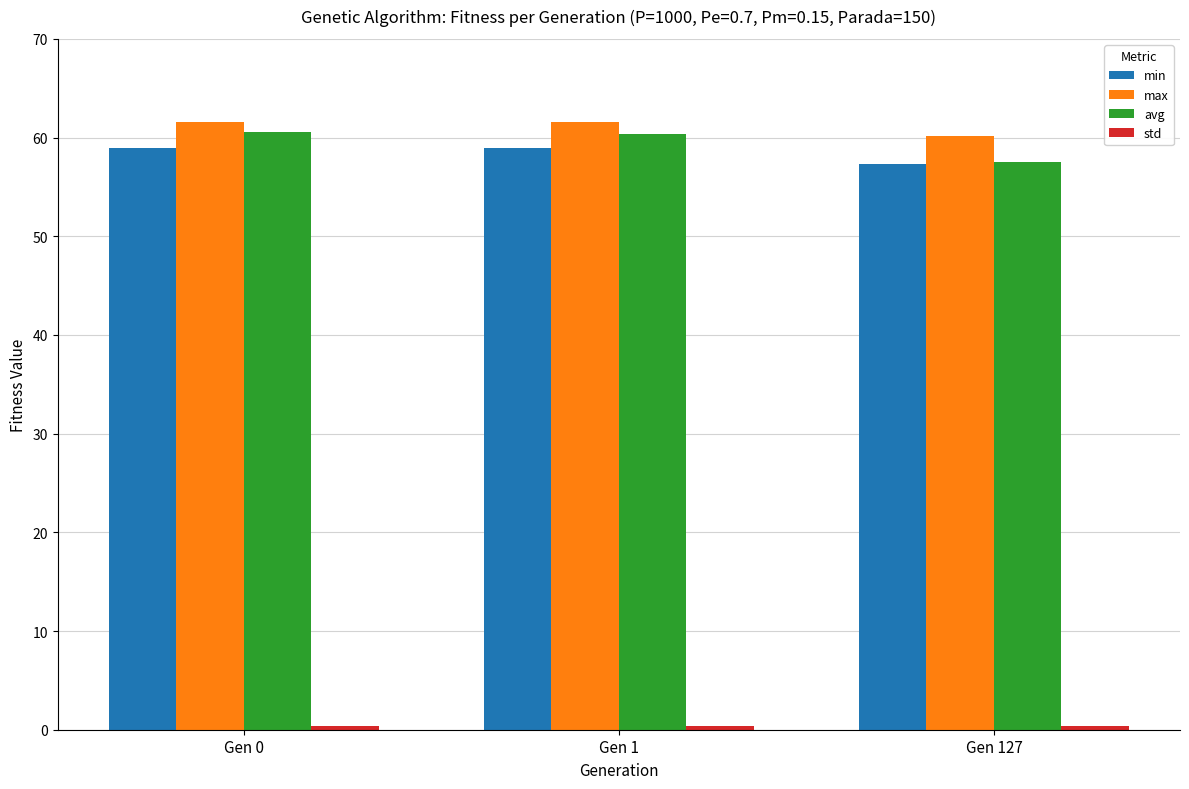

How many series are shown in this chart?

4